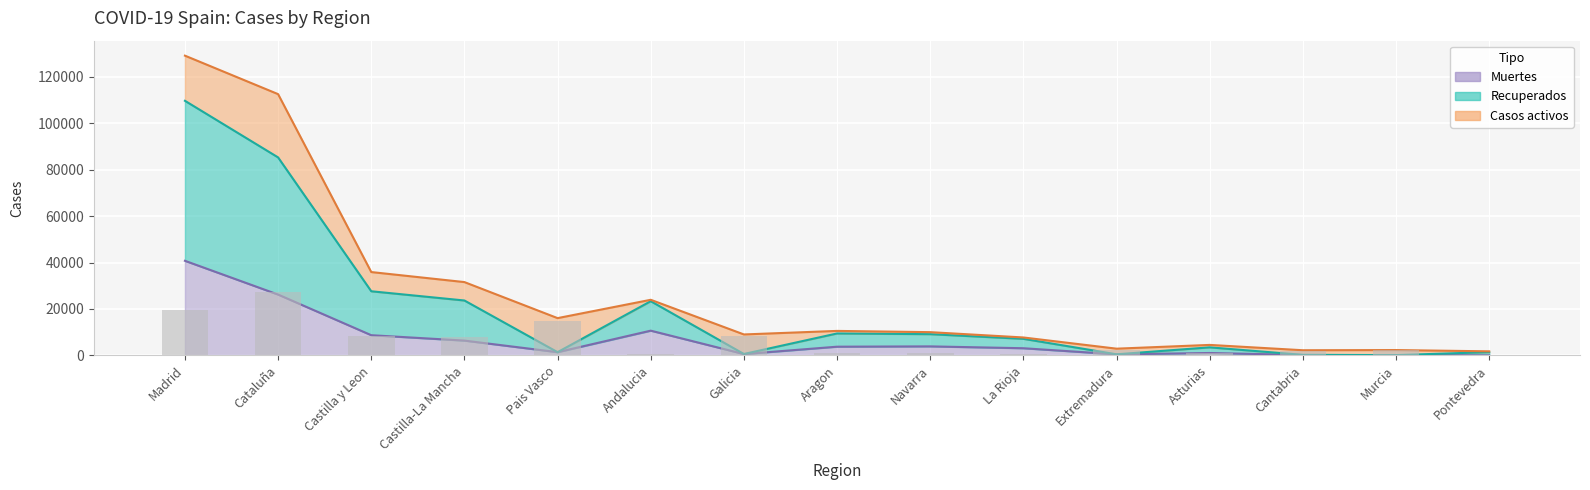

Between Pais Vasco and Murcia, which is larger?

Pais Vasco